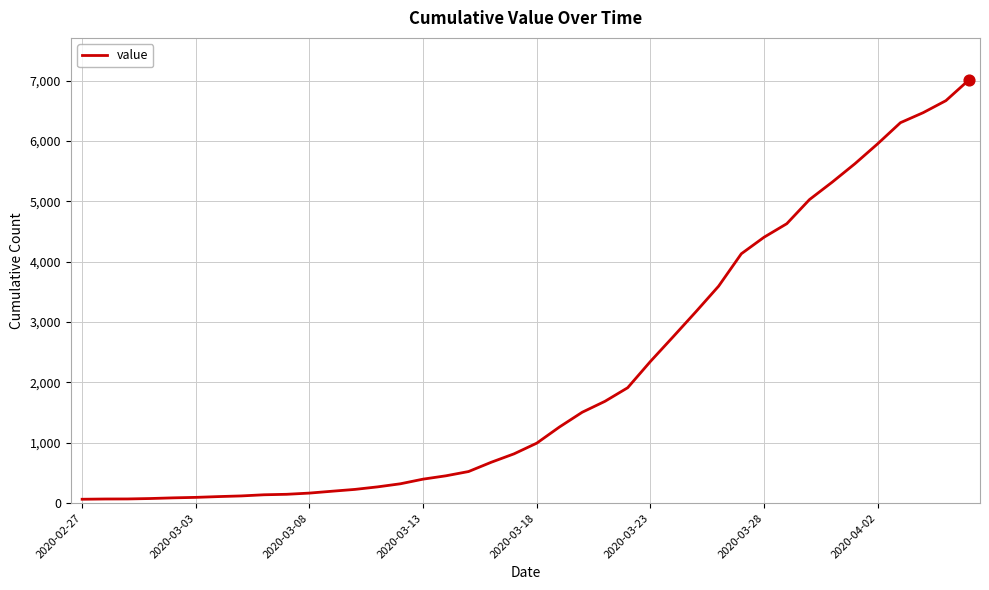

What is the difference between the maximum and minimum values?

6941